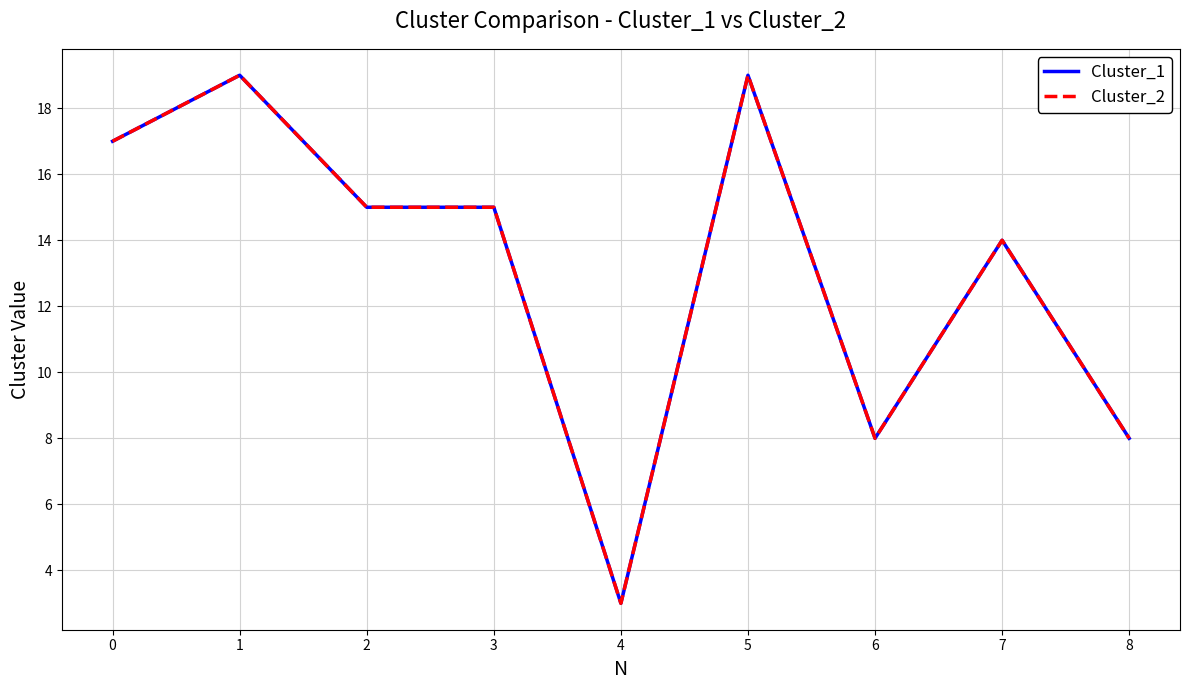

Between 5 and 7, which is larger?

5